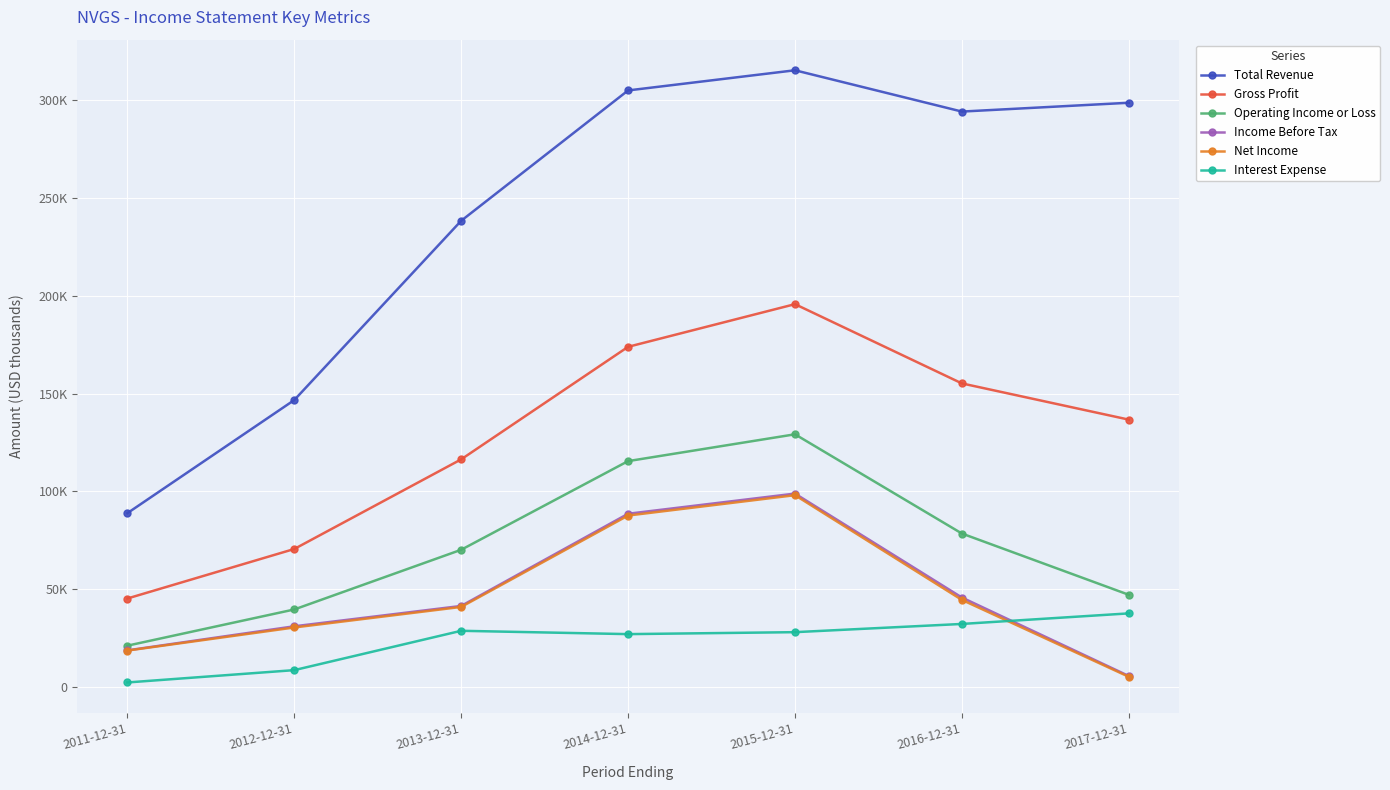

What is the label of the 3rd point from the left?

2013-12-31